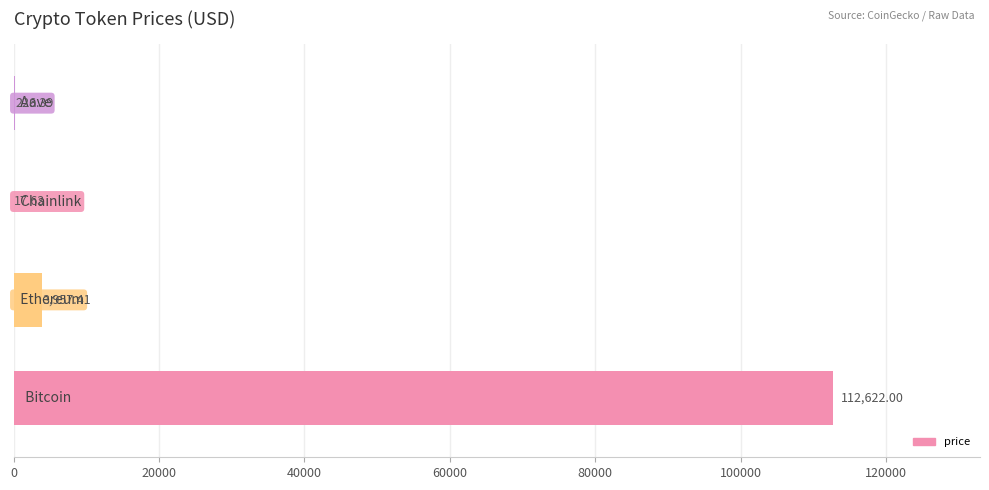

What is the greatest value displayed?

112622.0